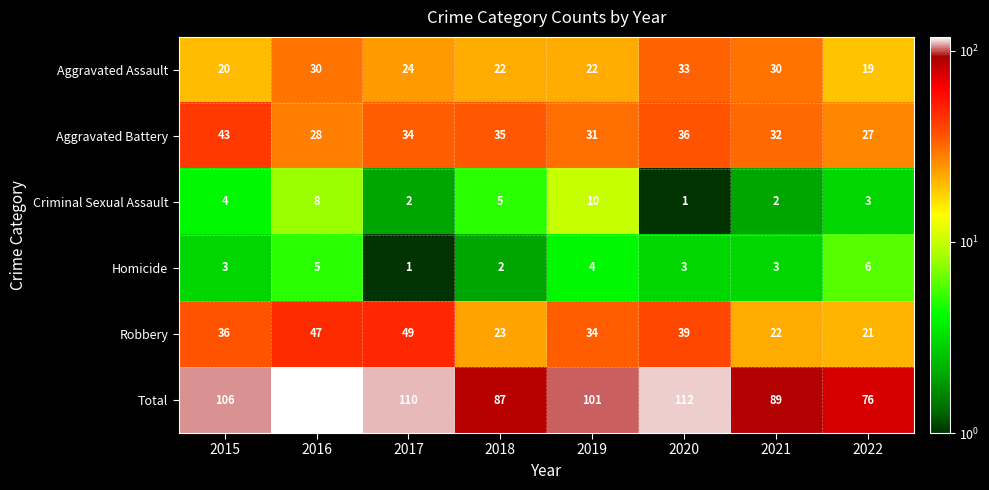

What is the maximum value for Robbery?

49